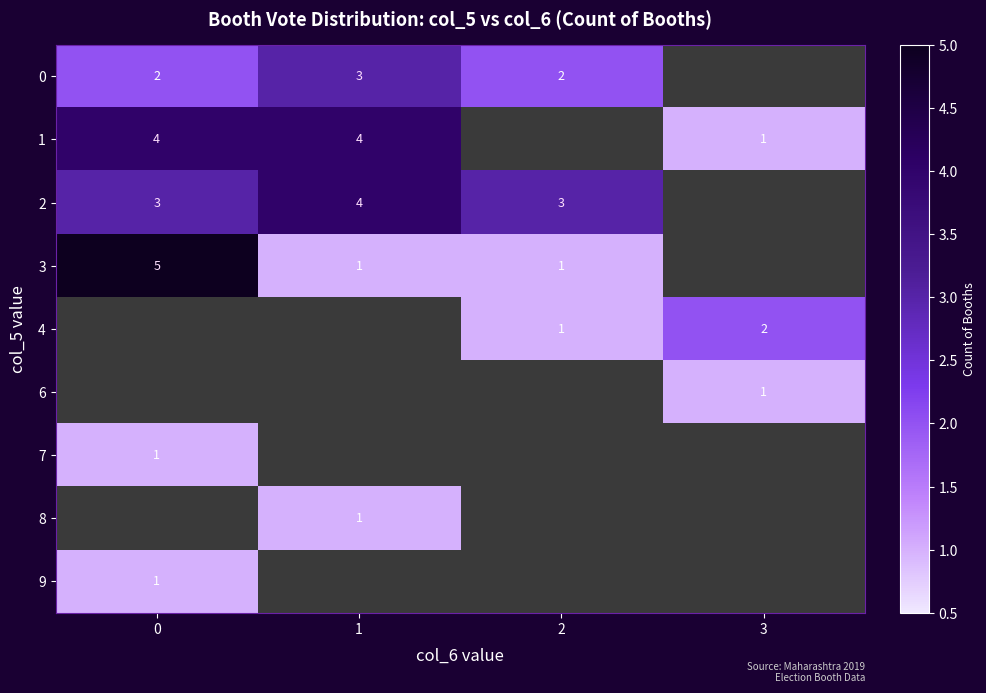

At how many categories does at least one series exceed 3?

2